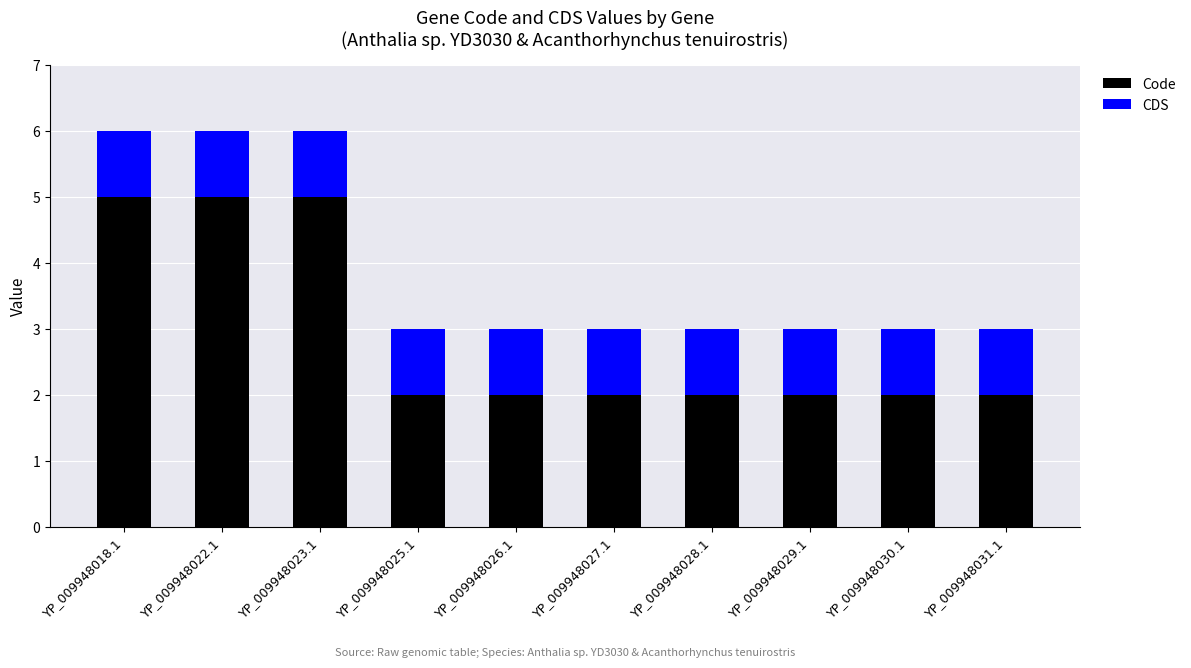

What is the total value across all series at YP_009948029.1?

3